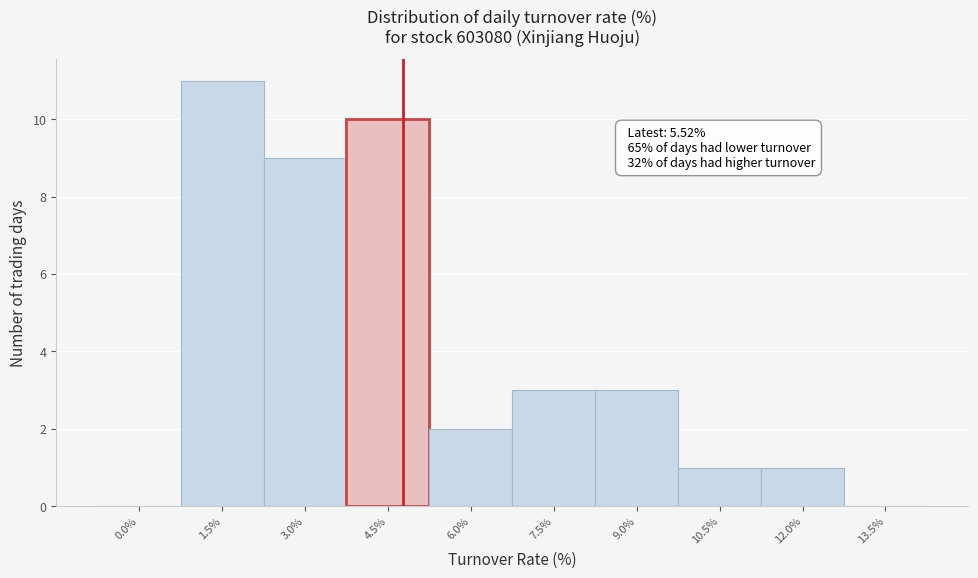

Reading left to right, extract all data points from this chart.

0.0%=0	1.5%=11	3.0%=9	4.5%=10	6.0%=2	7.5%=3	9.0%=3	10.5%=1	12.0%=1	13.5%=0